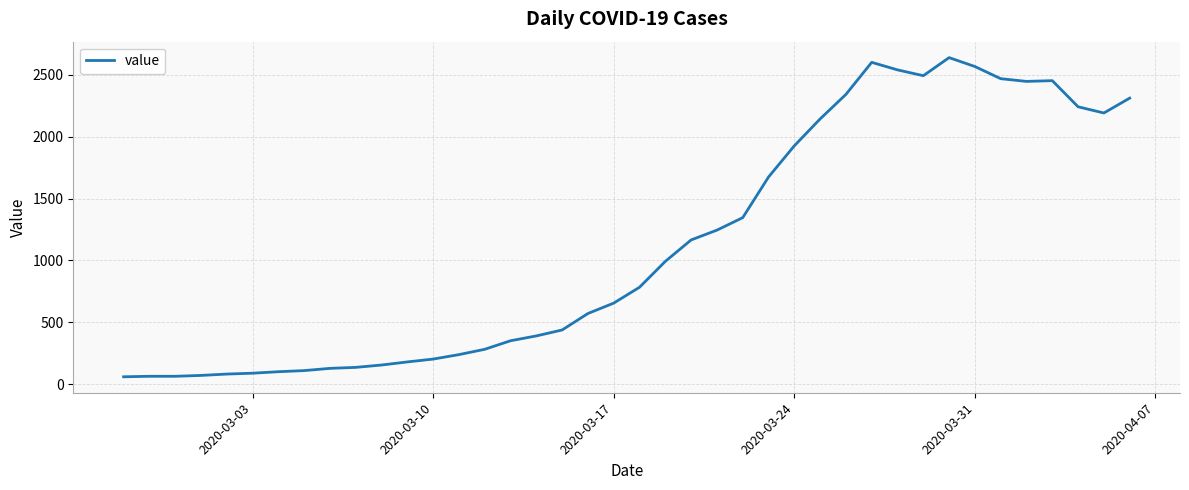

What is the greatest value displayed?

2638